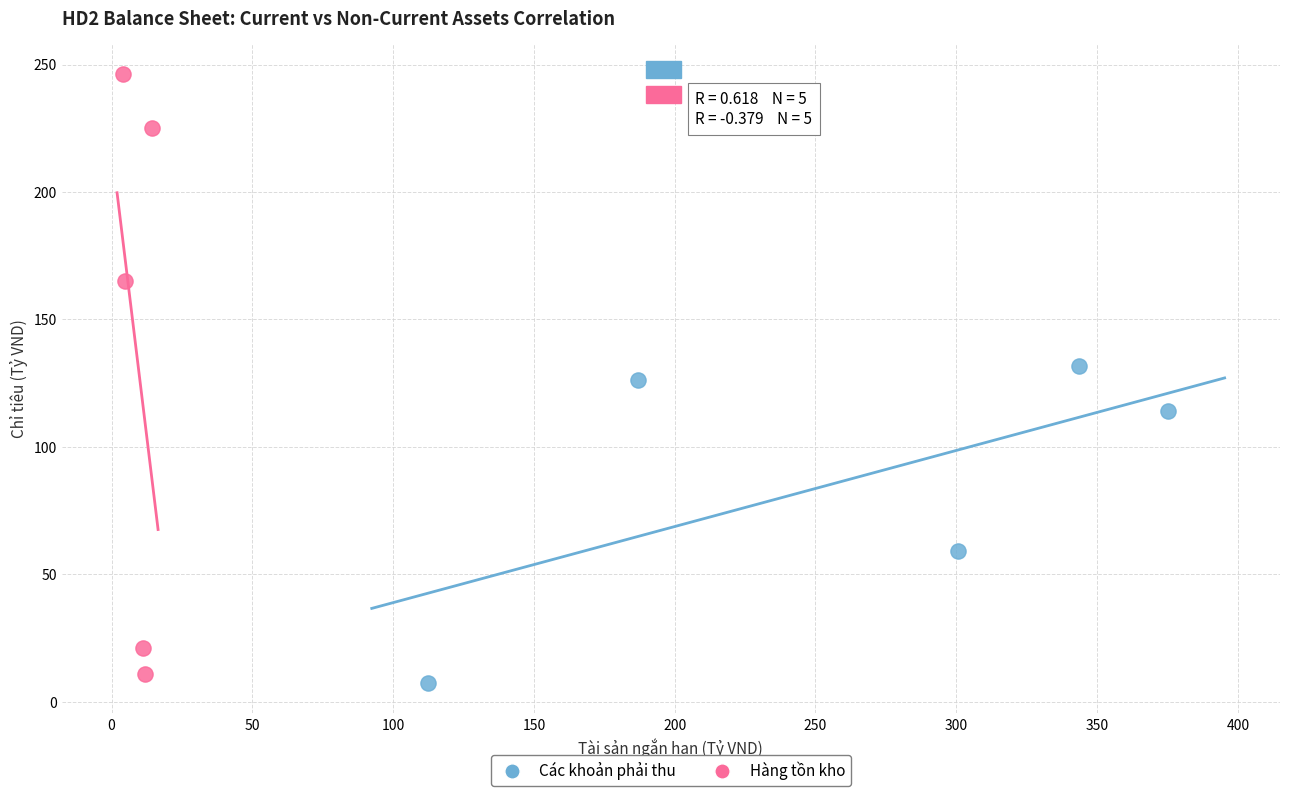

Which series contains the highest Y value?

Hàng tồn kho